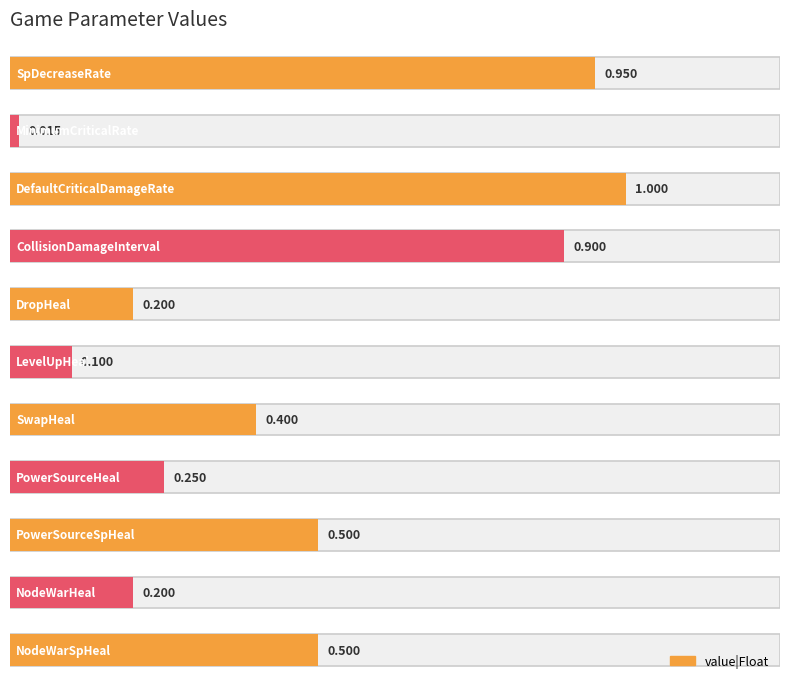

How many bars are there in total?

11